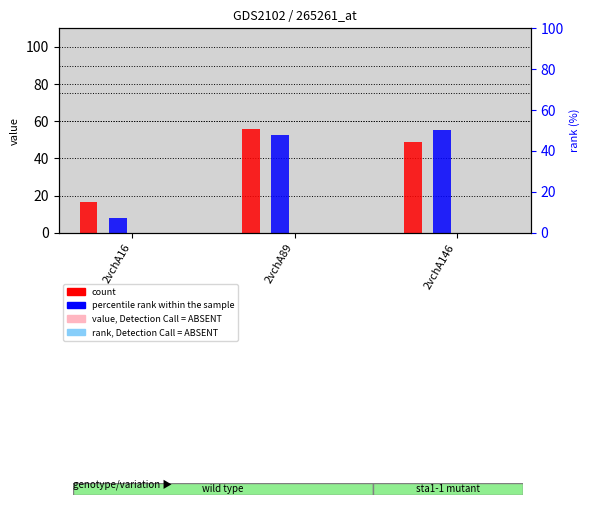

Reading left to right, transcribe all the data shown in this chart.

col_6: 16.3	55.7	49.0
col_7: 8.1	52.8	55.5
col_1: 0.0	0.0	0.0
col_2: 0.0	0.0	0.0